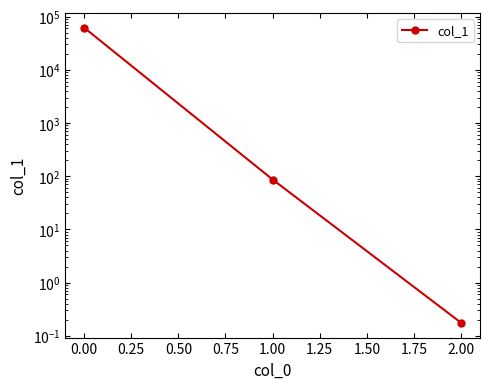

The chart shows a value of 0.0 at 2.00. True or false?

False